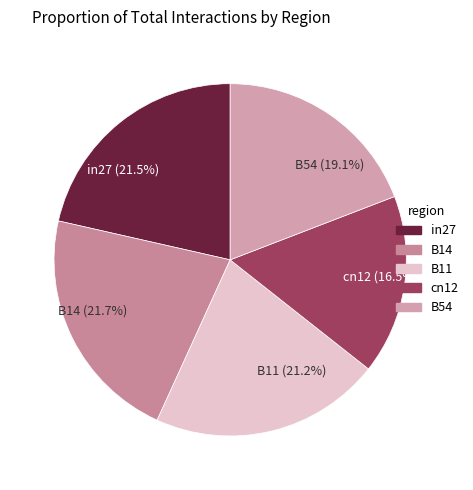

Count the number of slices in the pie.

5